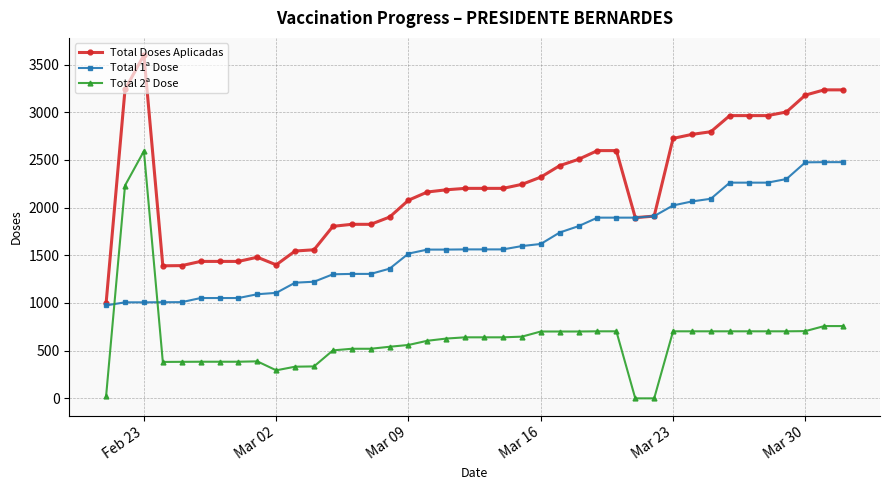

True or false: Total 1ª Dose and Total 2ª Dose cross at least once.

True